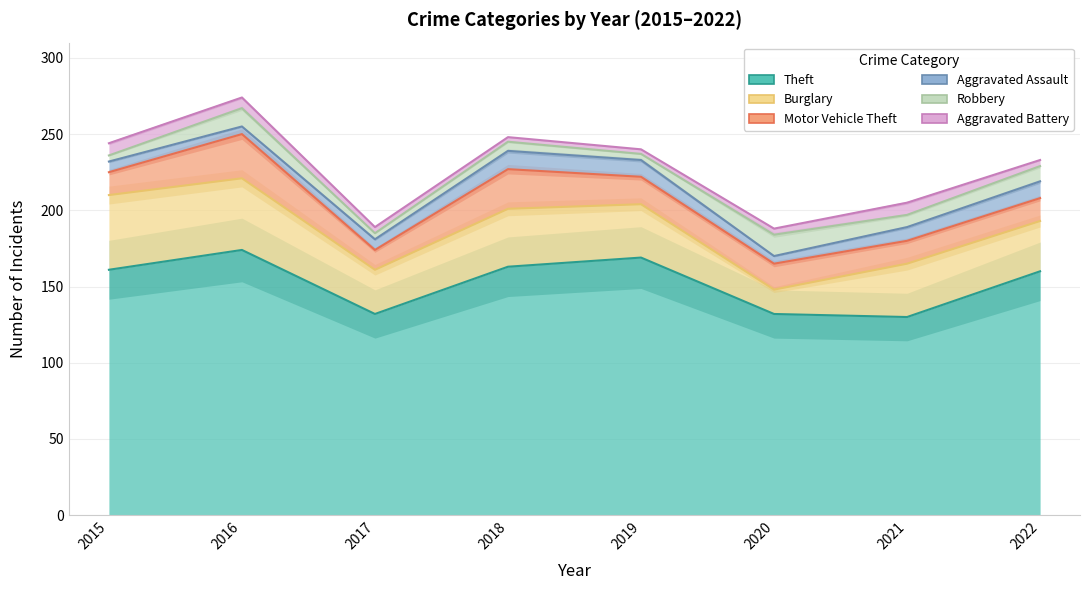

How many intersections are there between Robbery and Aggravated Assault?

4